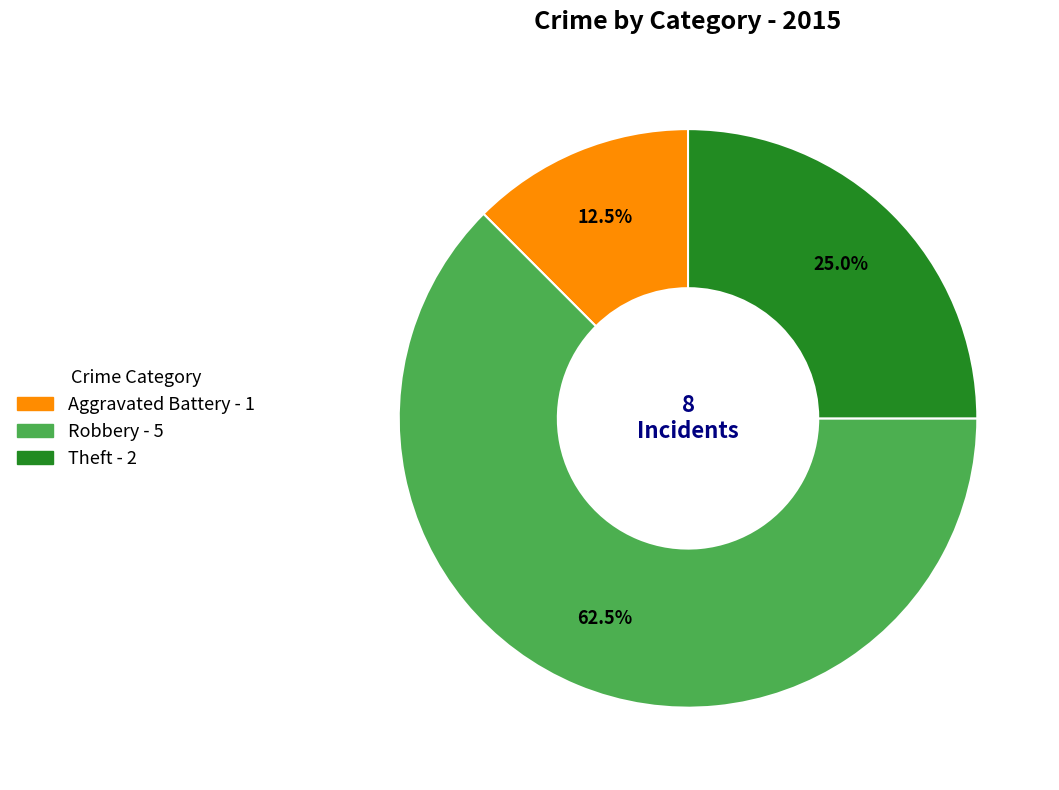

To the nearest percent, what is the difference between the largest and smallest slice percentages?

50%